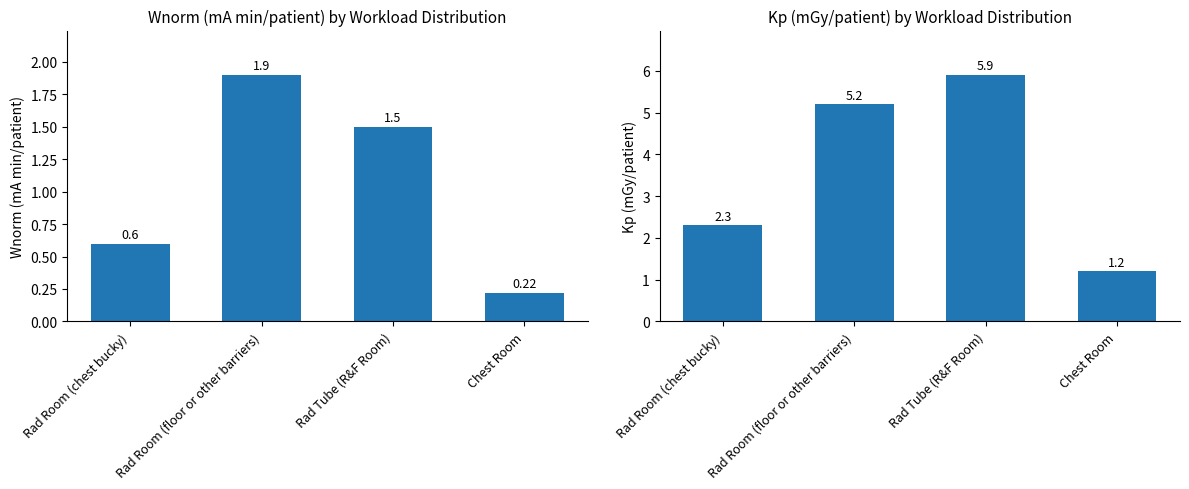

Which label corresponds to the smallest value in the chart?

Chest Room